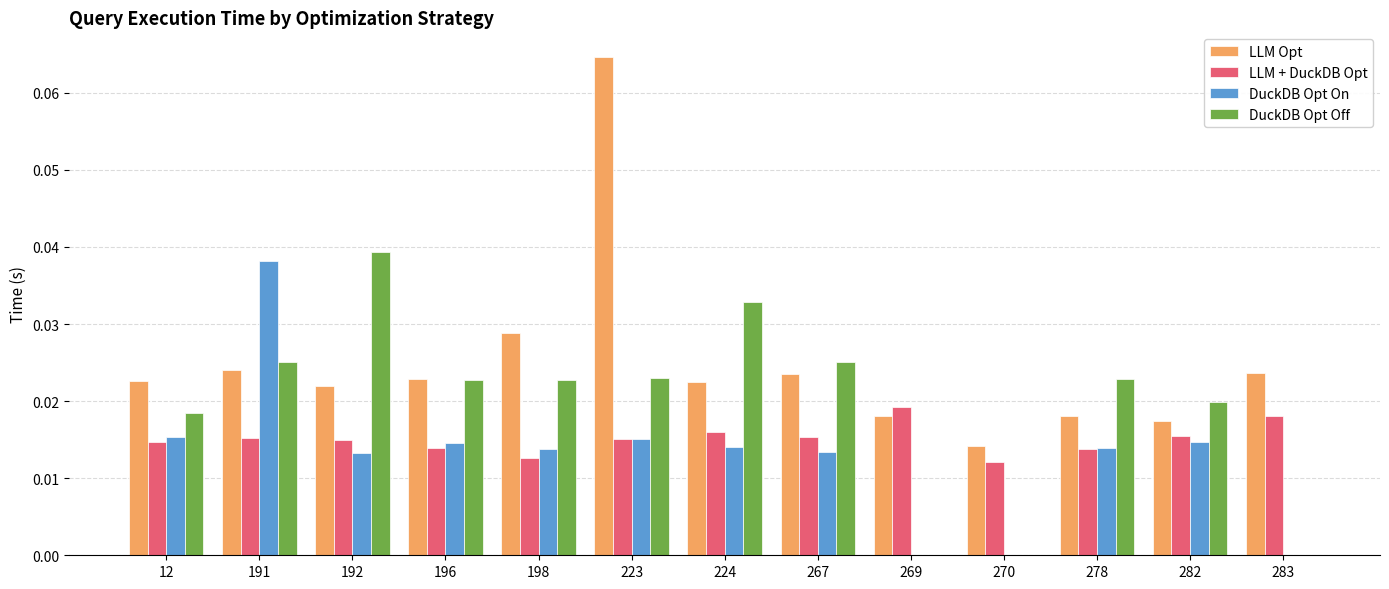

How many groups of bars are there?

13